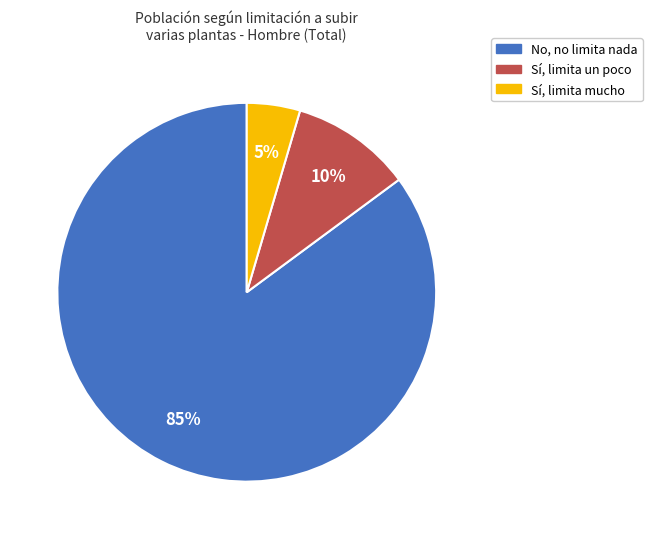

Does Sí, limita mucho represent more than half of the total?

No